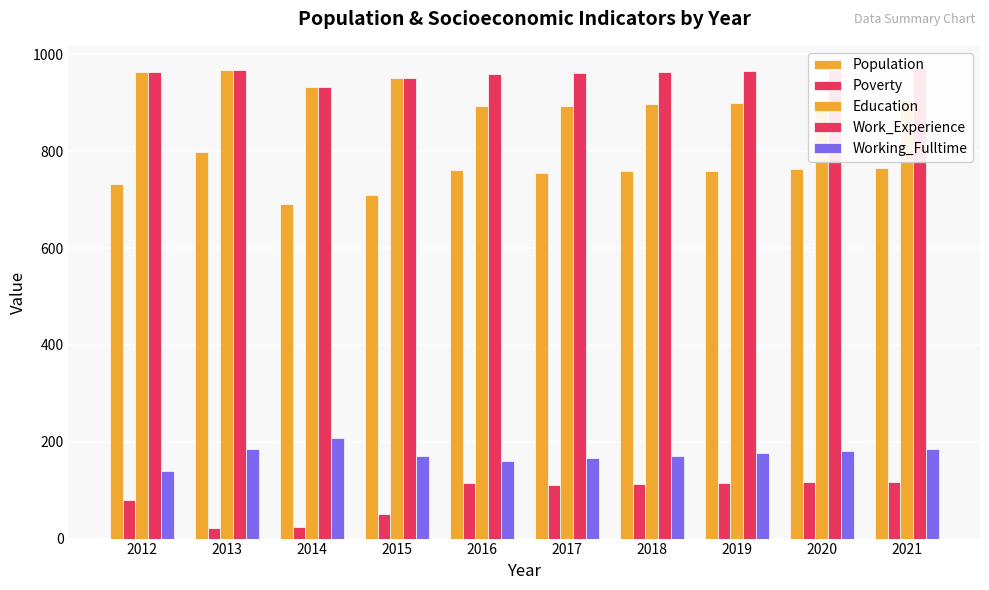

Which series changed the most between 2014 and 2021?

Poverty